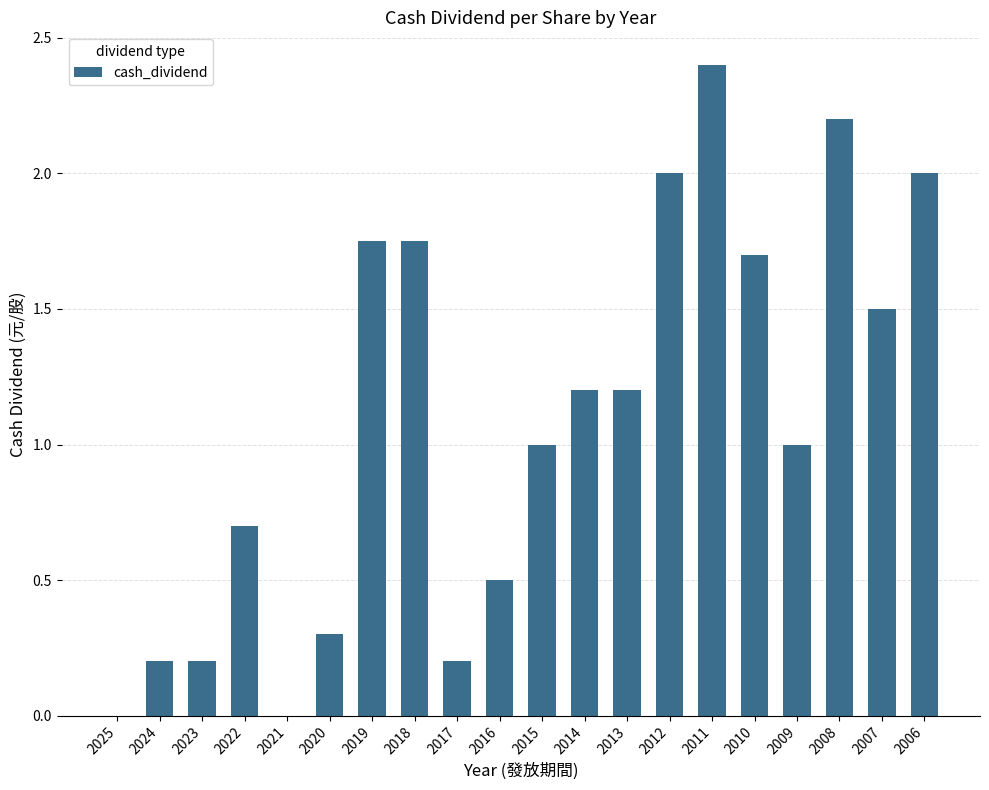

True or false: the data shows 0.7 at 2022.

True